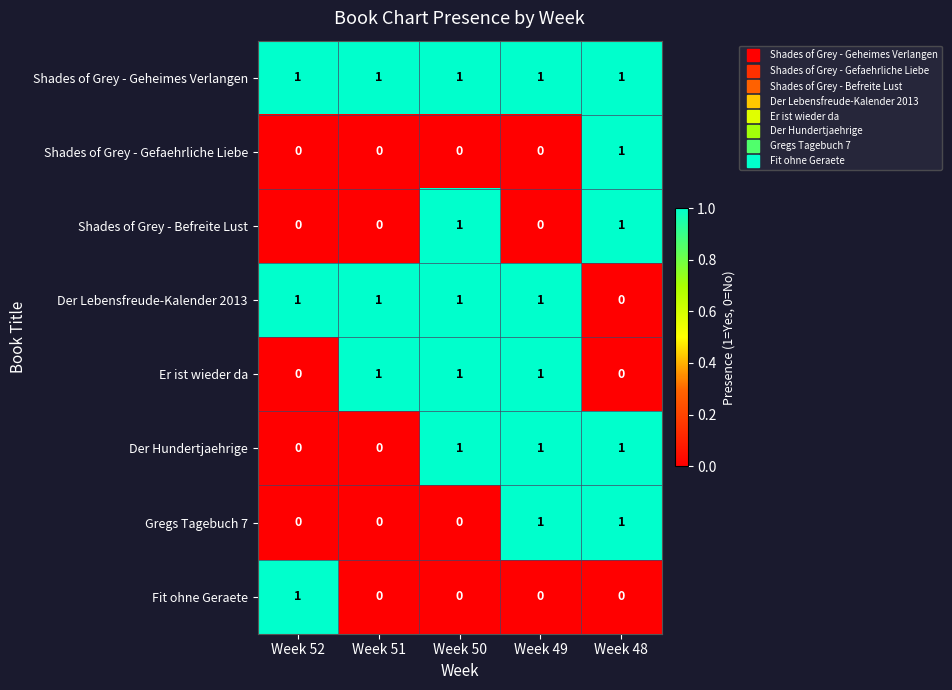

How many Er ist wieder da values are between 0 and 1?

5